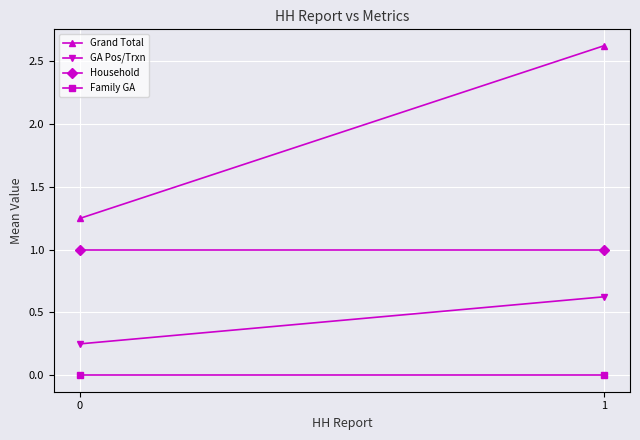

What is the maximum value shown in the chart?

2.6